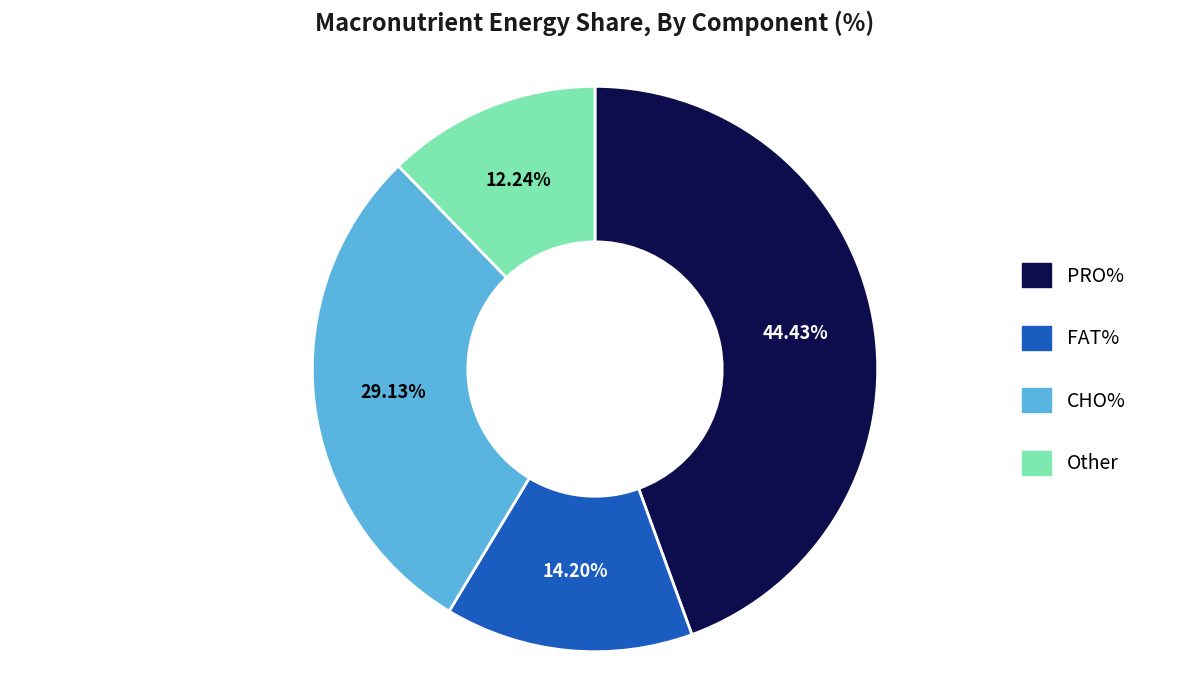

Rank the categories by value from lowest to highest.

Other, FAT%, CHO%, PRO%